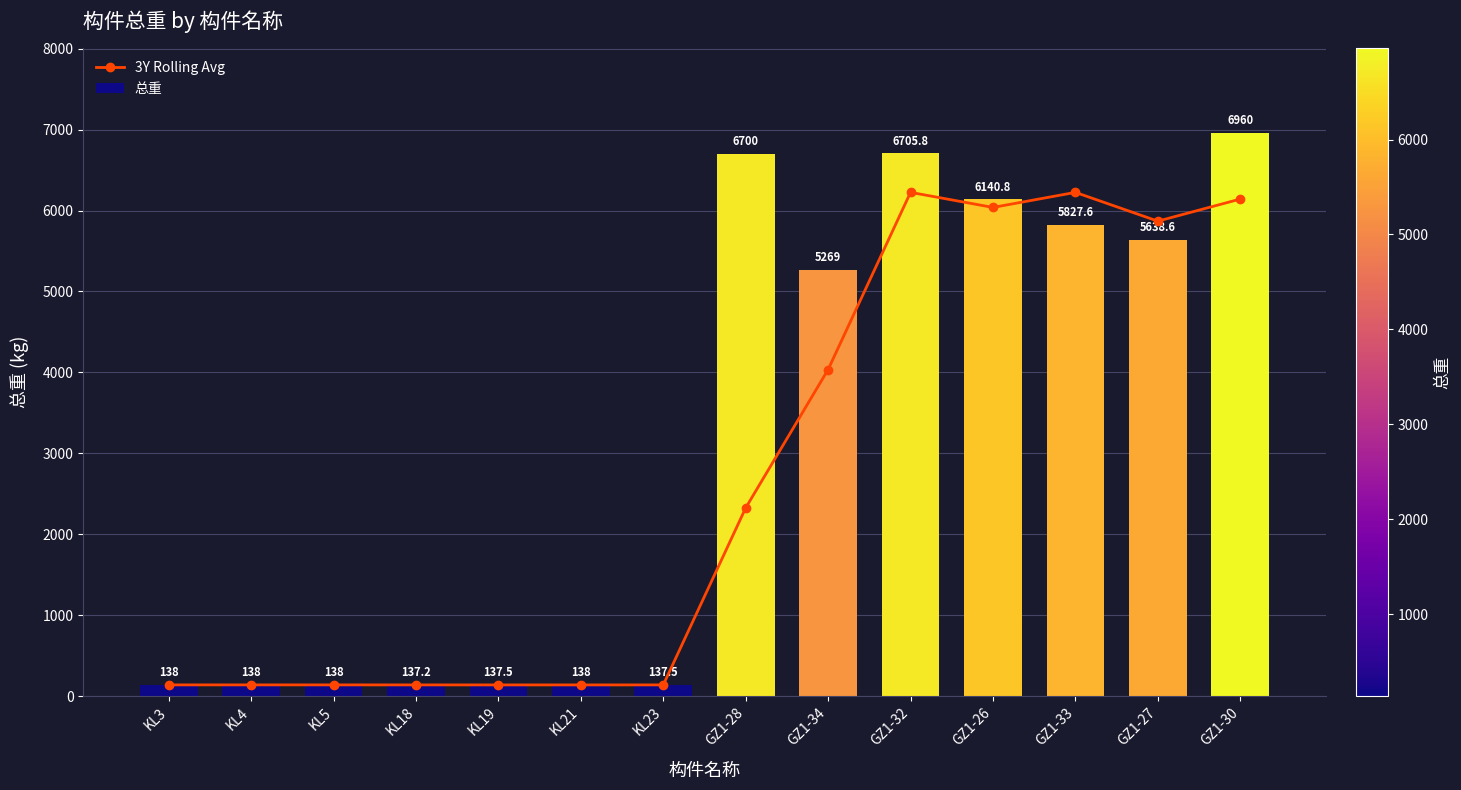

At which label is 3Y Rolling Avg closest to 3181?

GZ1-34